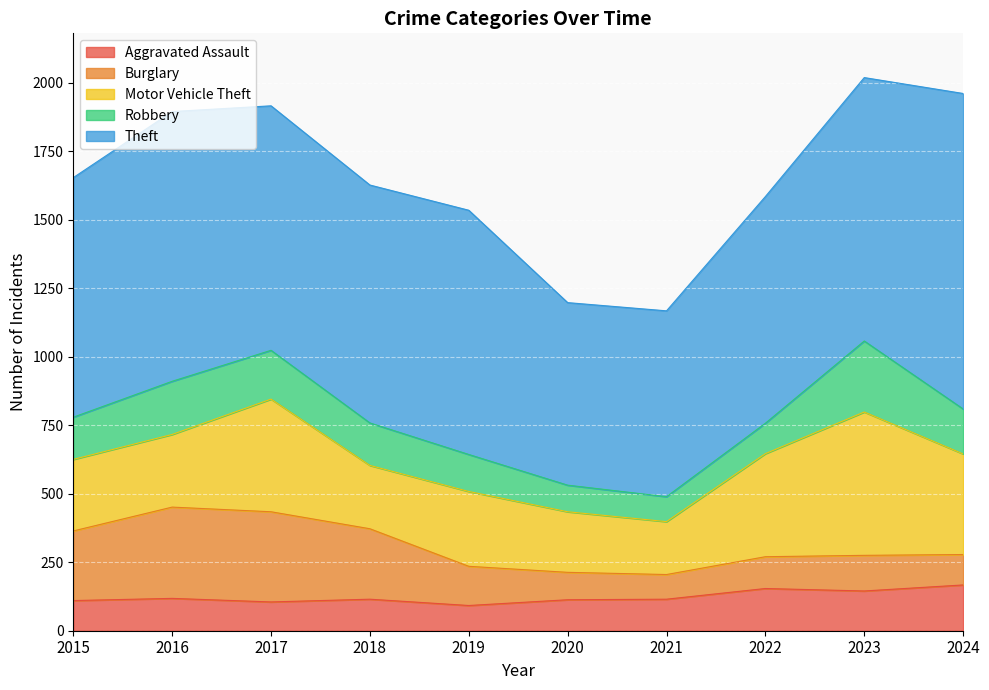

What is the sum of the Motor Vehicle Theft values at 2015 and 2021?

454